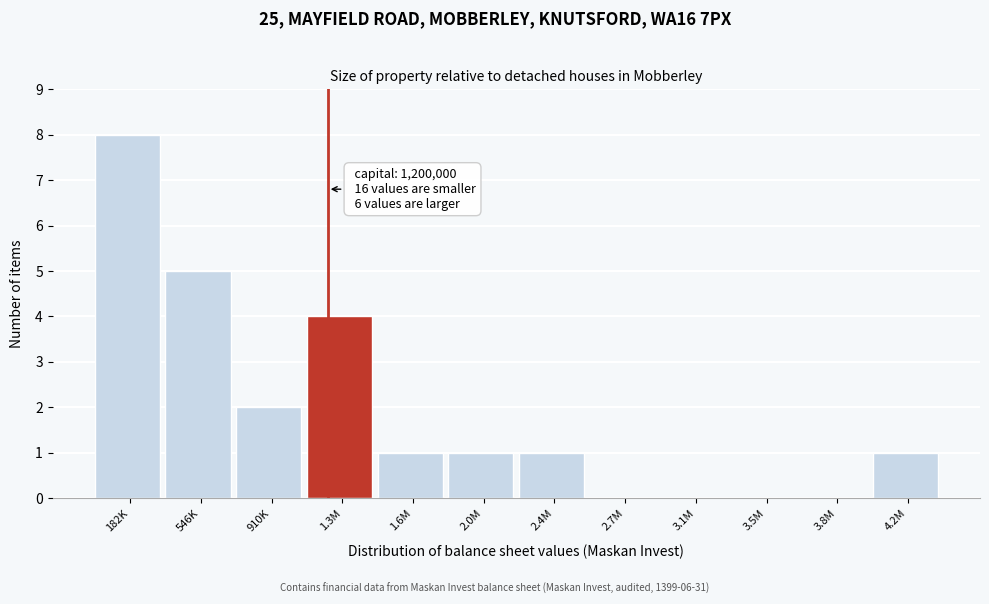

Reading left to right, transcribe all the data shown in this chart.

182K=8	546K=5	910K=2	1.3M=4	1.6M=1	2.0M=1	2.4M=1	2.7M=0	3.1M=0	3.5M=0	3.8M=0	4.2M=1